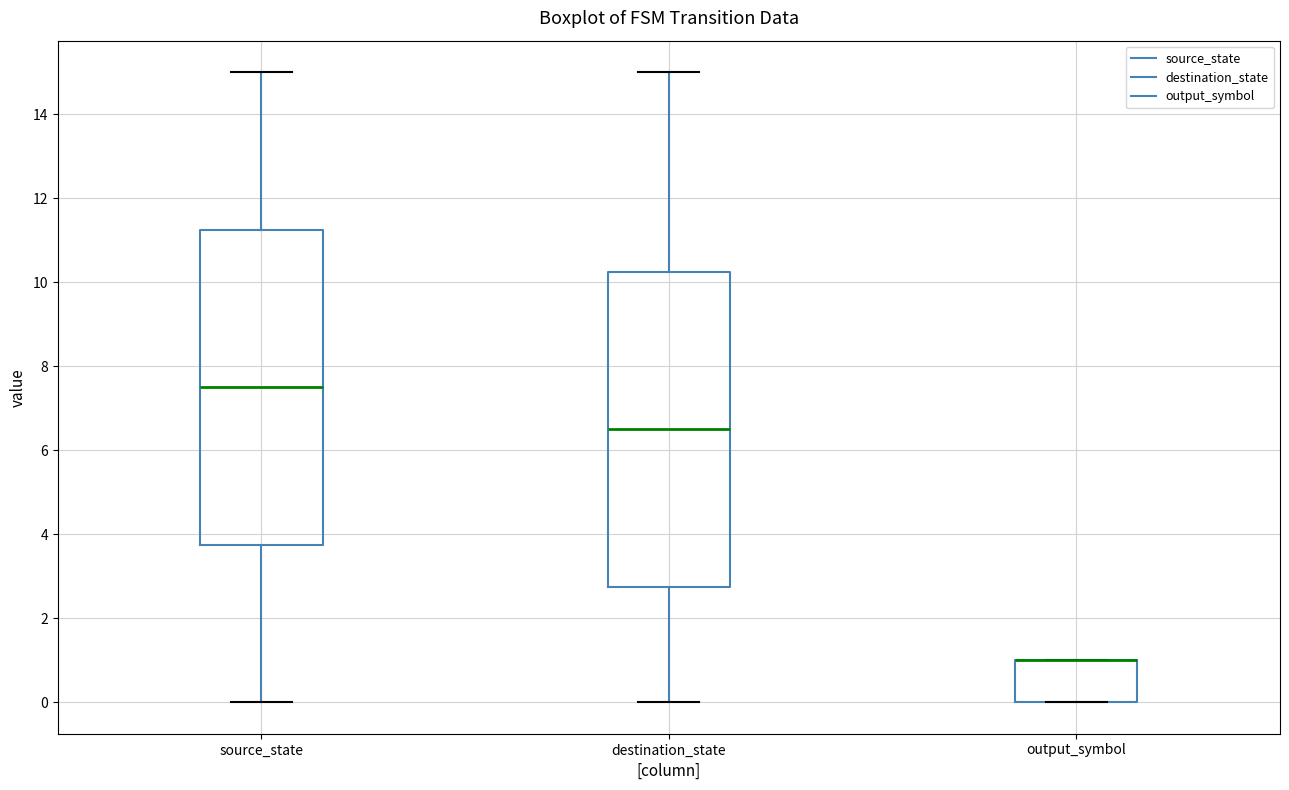

Reading left to right, transcribe this box plot: for each box, give where its median line is, the range the box spans, and where its two whiskers end, as read against the y-axis. The values are not printed on the chart, so give them approximately, as read against the axis.

source_state: median 7.6, box 3.8 to 11.2, whiskers 0.0 to 15.0
destination_state: median 6.6, box 2.8 to 10.2, whiskers 0.0 to 15.0
output_symbol: median 1.0 (drawn on the box's upper edge), box 0.0 to 1.0, whiskers 0.0 to 1.0